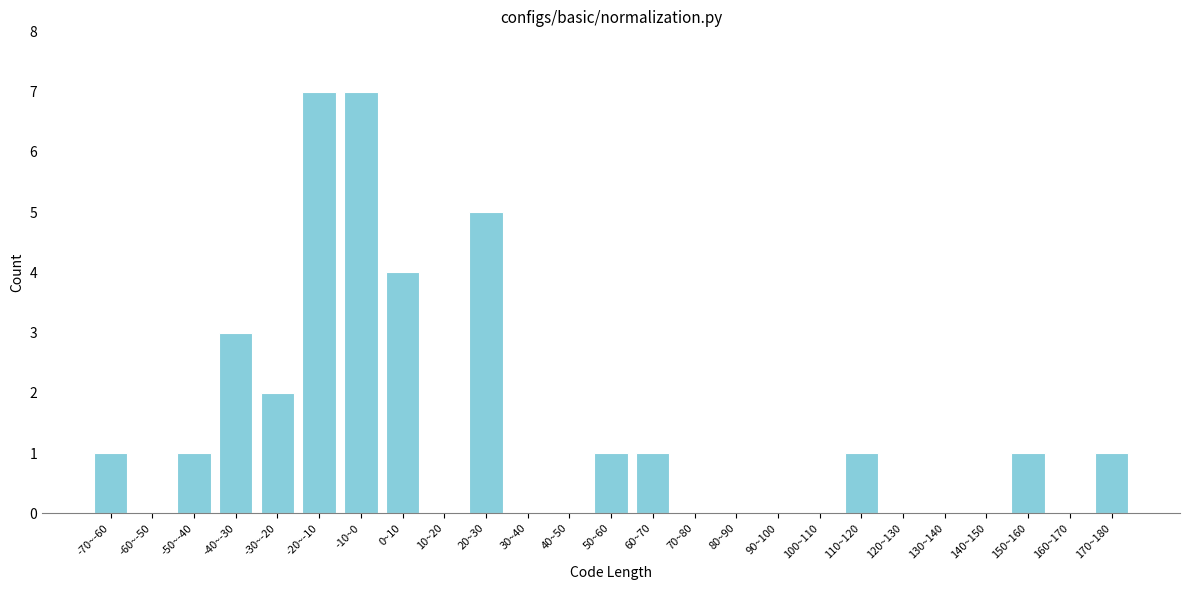

Reading left to right, extract all data points from this chart.

-70~-60=1	-60~-50=0	-50~-40=1	-40~-30=3	-30~-20=2	-20~-10=7	-10~0=7	0~10=4	10~20=0	20~30=5	30~40=0	40~50=0	50~60=1	60~70=1	70~80=0	80~90=0	90~100=0	100~110=0	110~120=1	120~130=0	130~140=0	140~150=0	150~160=1	160~170=0	170~180=1